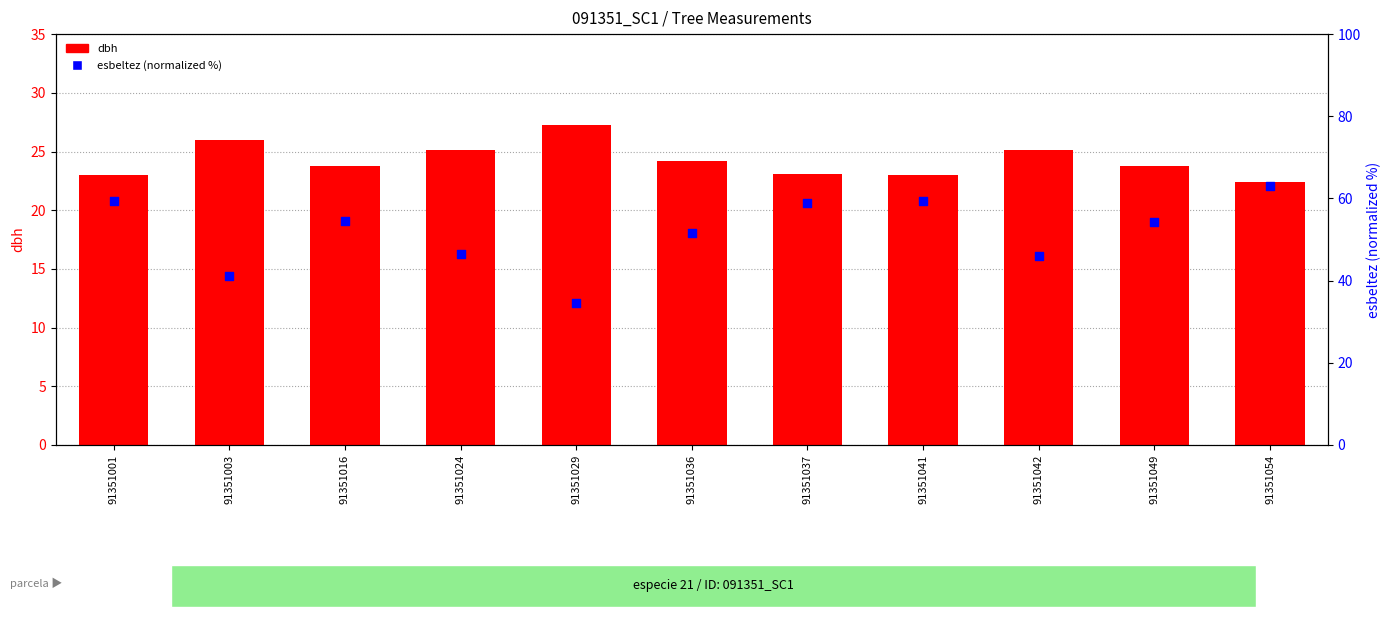

What is the total value across all series at 91351036?

75.8